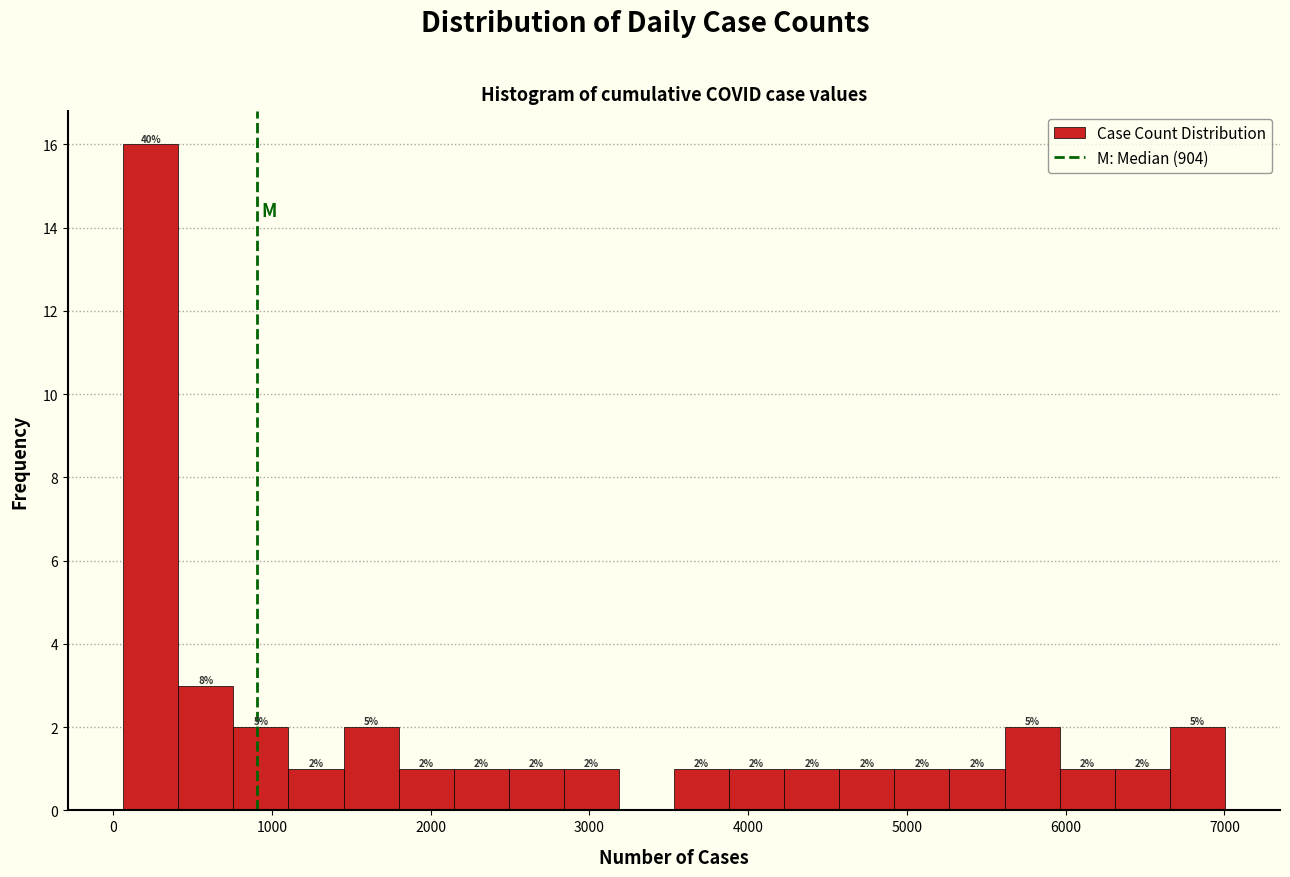

Around what value on the x-axis is the tallest bar? Give the approximate position of its centre, as read against the axis.

200